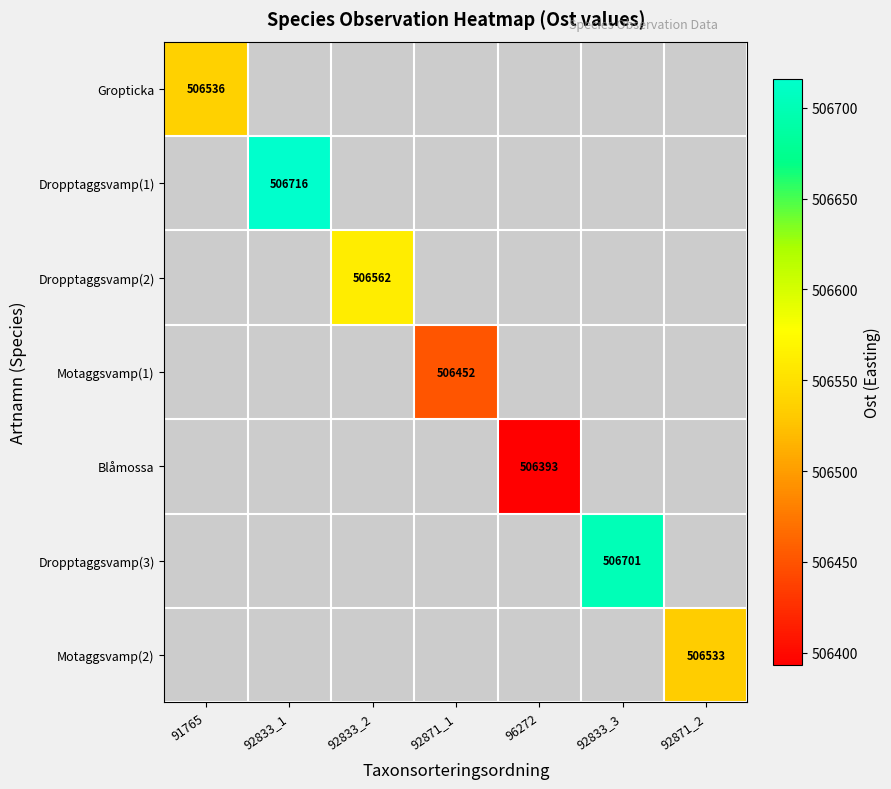

True or false: Gropticka has a value of 506536 at 91765.

True